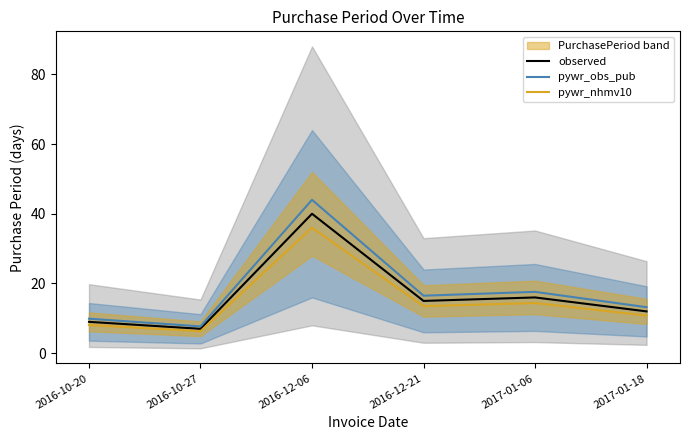

Is it true that pywr_obs_pub equals 24.4 at 2017-01-06?

False